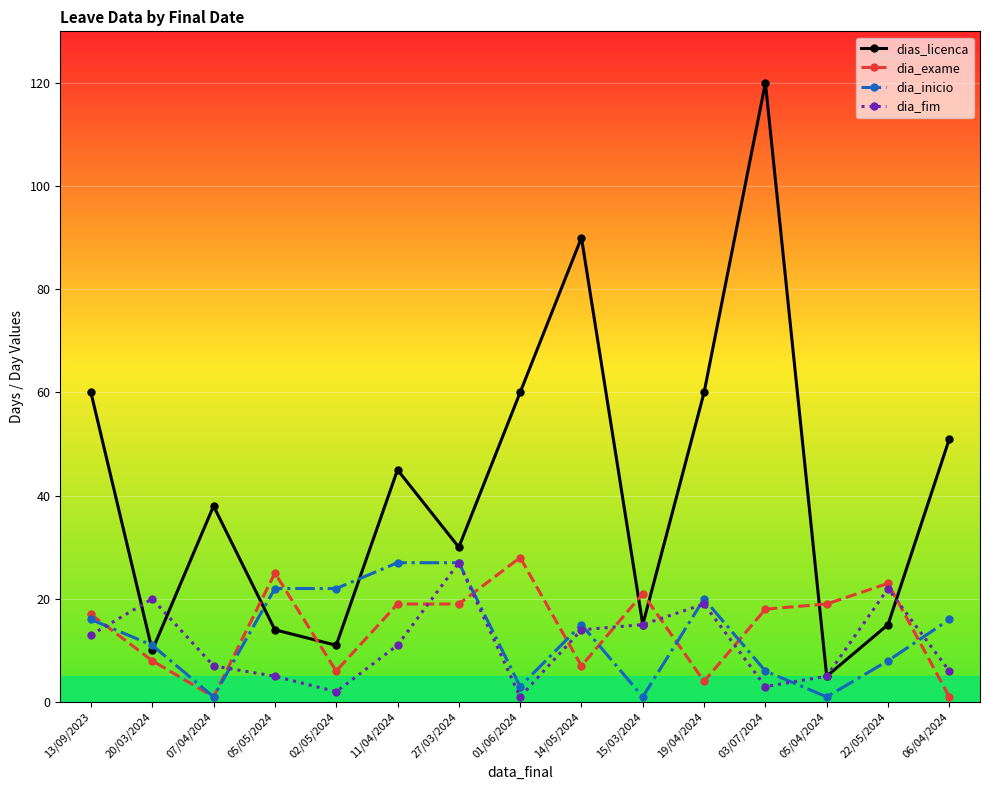

At 01/06/2024, list the series in order from smallest to largest.

dia_fim, dia_inicio, dia_exame, dias_licenca